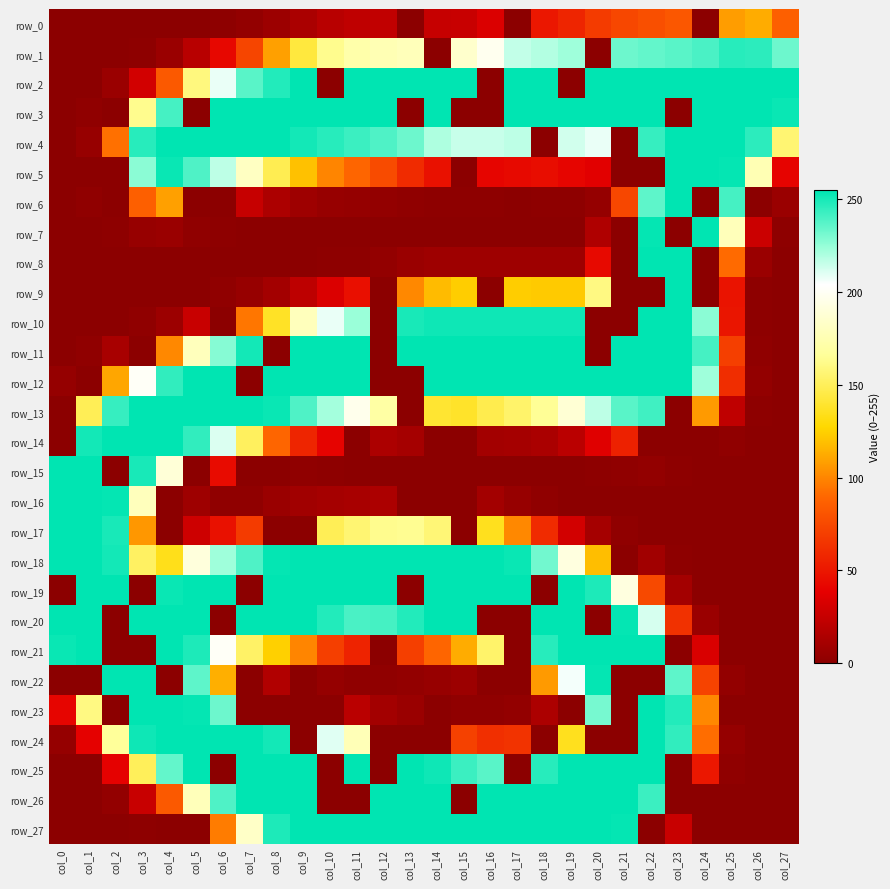

Reading left to right, transcribe all the data shown in this chart.

row_0: 0	0	0	0	0	0	1	3	7	13	19	22	23	0	25	26	34	0	50	57	68	74	78	82	0	108	113	86
row_1: 0	0	0	1	6	19	42	73	109	143	163	172	176	178	0	185	198	216	219	223	0	233	235	237	240	247	246	233
row_2: 0	0	6	30	83	159	208	237	248	255	0	255	255	255	255	255	0	255	255	0	255	255	255	255	255	255	255	255
row_3: 0	2	0	163	241	0	255	255	255	255	255	255	255	0	255	0	0	255	255	255	255	255	255	0	255	255	255	253
row_4: 0	5	93	247	255	255	255	255	255	251	247	243	239	233	220	215	215	217	0	213	208	0	244	255	255	255	246	156
row_5: 0	0	0	227	253	239	217	181	148	120	100	89	76	60	47	0	41	43	45	41	37	0	0	255	255	254	176	40
row_6: 0	2	0	86	109	0	0	25	14	8	5	4	3	2	1	1	1	0	1	1	4	74	236	255	0	241	0	6
row_7: 0	0	1	5	6	2	1	0	0	0	0	0	0	0	0	0	0	0	0	0	15	0	254	0	255	178	27	1
row_8: 0	0	0	0	0	0	0	0	0	0	1	1	3	6	8	8	8	8	8	8	43	0	255	255	0	91	6	0
row_9: 0	0	0	0	0	0	2	5	10	21	34	46	0	101	118	124	0	124	123	123	160	0	0	255	0	48	1	0
row_10: 0	0	0	2	7	26	0	95	137	179	208	224	0	250	252	252	252	252	252	252	0	0	255	255	227	49	1	0
row_11: 0	2	12	0	101	179	228	251	0	255	255	255	0	255	255	255	255	255	255	255	0	255	255	255	241	70	2	0
row_12: 4	0	111	201	245	255	255	0	255	255	255	255	0	0	255	255	255	255	255	255	255	255	255	255	223	61	3	0
row_13: 0	149	244	255	255	255	255	255	253	239	222	197	170	0	140	138	147	154	165	188	217	237	242	0	107	22	1	0
row_14: 0	251	255	255	255	245	211	151	89	57	40	0	14	11	0	0	10	11	13	20	36	55	0	0	0	2	0	0
row_15: 255	255	0	250	189	0	44	0	0	2	1	0	0	0	0	0	0	0	0	0	1	2	3	1	0	0	0	0
row_16: 255	255	254	179	0	8	2	2	6	9	11	12	14	0	0	0	10	5	2	0	0	0	0	0	0	0	0	0
row_17: 255	255	250	106	0	28	47	68	0	0	149	156	163	164	157	0	135	101	60	30	11	2	0	0	0	0	0	0
row_18: 255	255	251	152	134	191	223	239	254	255	255	255	255	255	255	255	255	253	232	192	119	0	9	1	0	0	0	0
row_19: 0	255	255	0	253	255	255	0	255	255	255	255	255	0	255	255	255	255	0	255	249	192	75	10	0	0	0	0
row_20: 255	255	0	255	255	255	0	255	255	255	248	240	241	248	255	255	0	0	255	255	0	254	212	63	6	0	0	0
row_21: 253	255	0	0	255	249	201	153	125	100	70	56	0	70	89	113	154	0	247	255	255	255	255	0	33	0	0	0
row_22: 0	0	255	255	0	236	114	0	16	0	4	2	2	3	5	7	0	0	107	206	254	0	0	236	72	3	0	0
row_23: 41	160	0	255	255	254	233	0	0	0	0	20	10	6	0	2	2	3	14	0	231	0	255	248	101	0	0	0
row_24: 4	39	166	252	255	255	255	255	251	0	210	177	0	0	0	71	62	64	0	135	0	0	255	245	92	4	0	0
row_25: 0	0	39	150	235	255	0	255	255	255	0	255	0	255	252	243	237	0	247	255	255	255	255	0	50	2	0	0
row_26: 0	0	3	26	83	178	239	255	255	255	0	0	255	255	255	0	255	255	255	255	255	255	243	0	0	0	0	0
row_27: 0	0	0	1	0	0	97	183	249	255	255	255	255	255	255	255	255	255	255	255	255	254	0	26	0	0	0	0